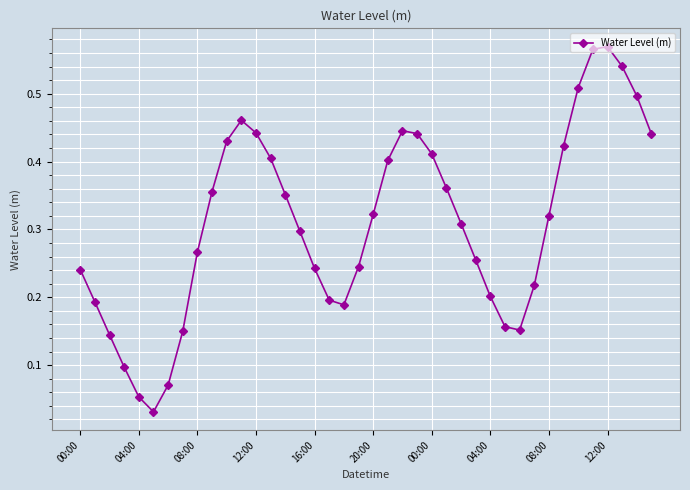

How many interior local valleys (lower than both neighbors) does the data have?

3